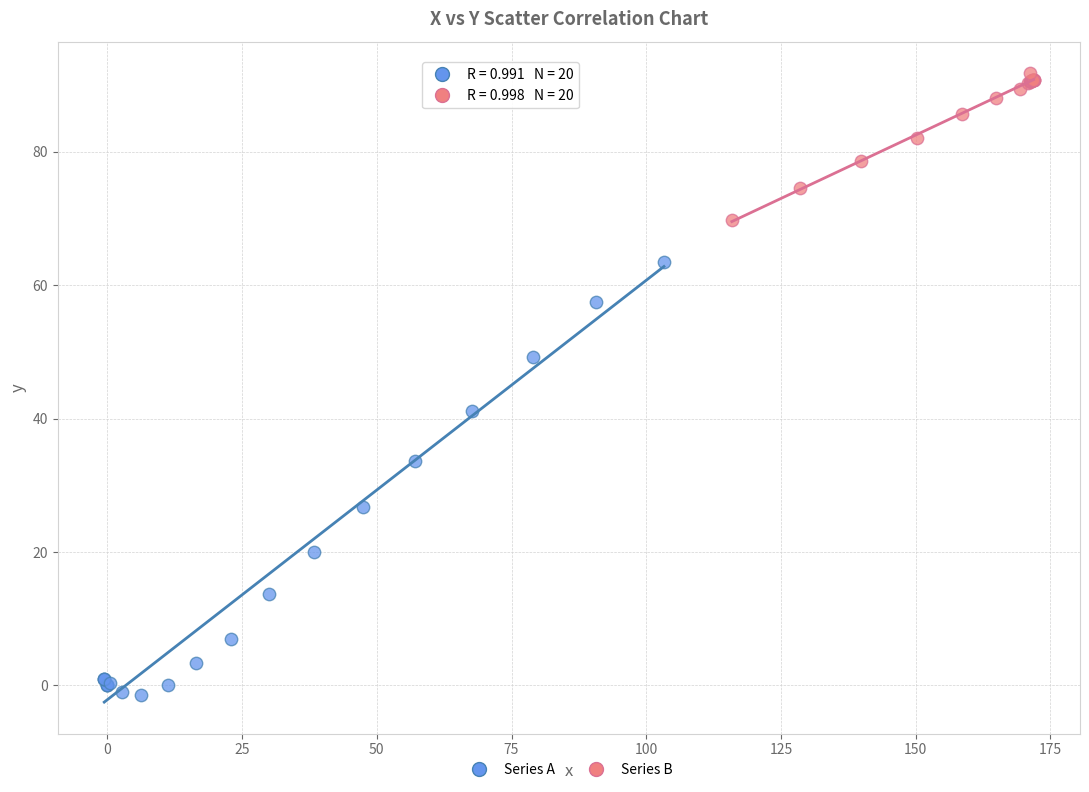

What are all the series names shown in the legend?

Series A, Series B